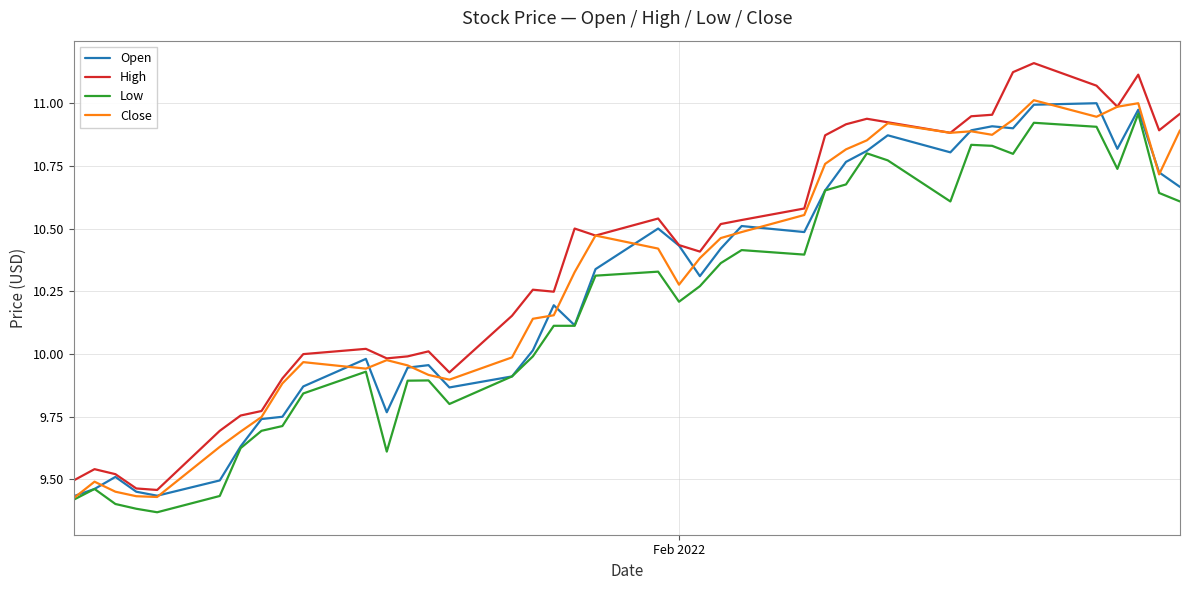

Does the chart display data point markers on the line(s)?

No